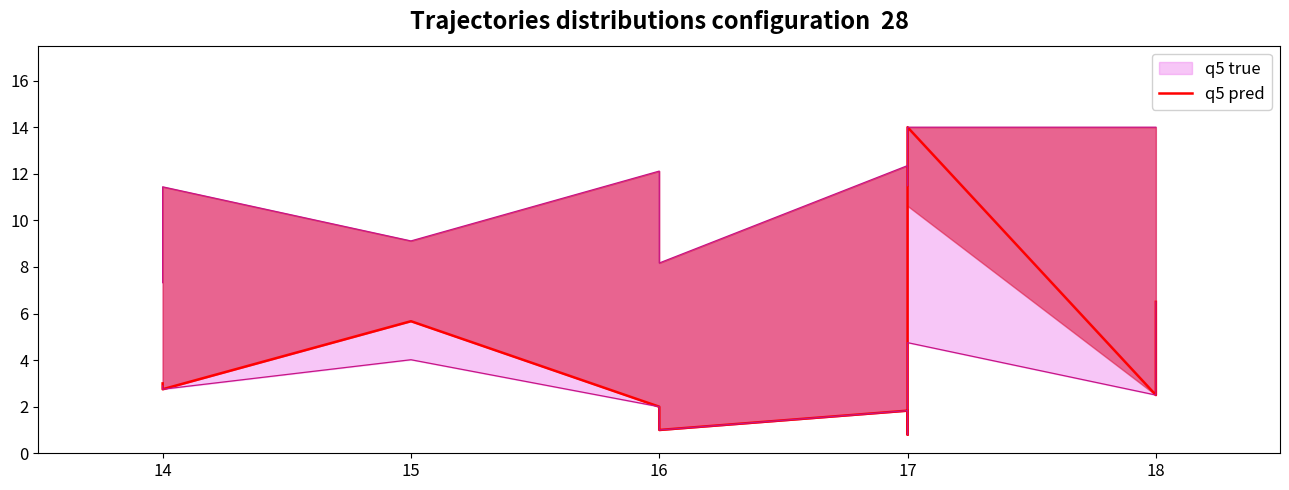

How many points are higher than both their immediate neighbors (excluding endpoints)?

3